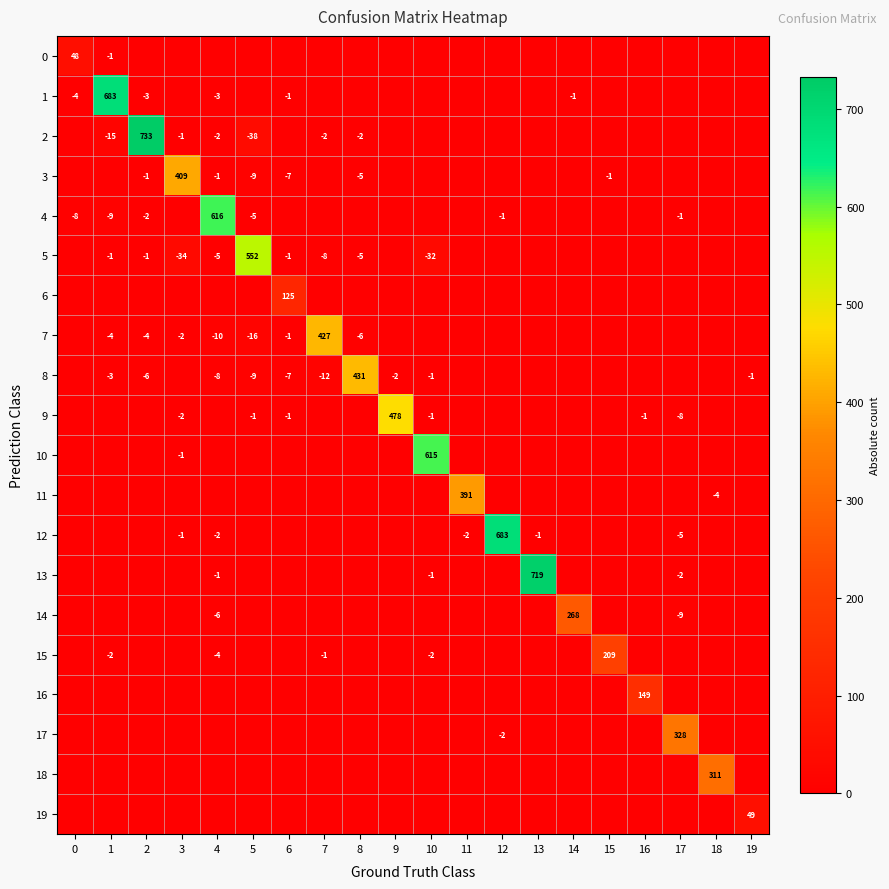

The value of 12 at 17 is -9. True or false?

False